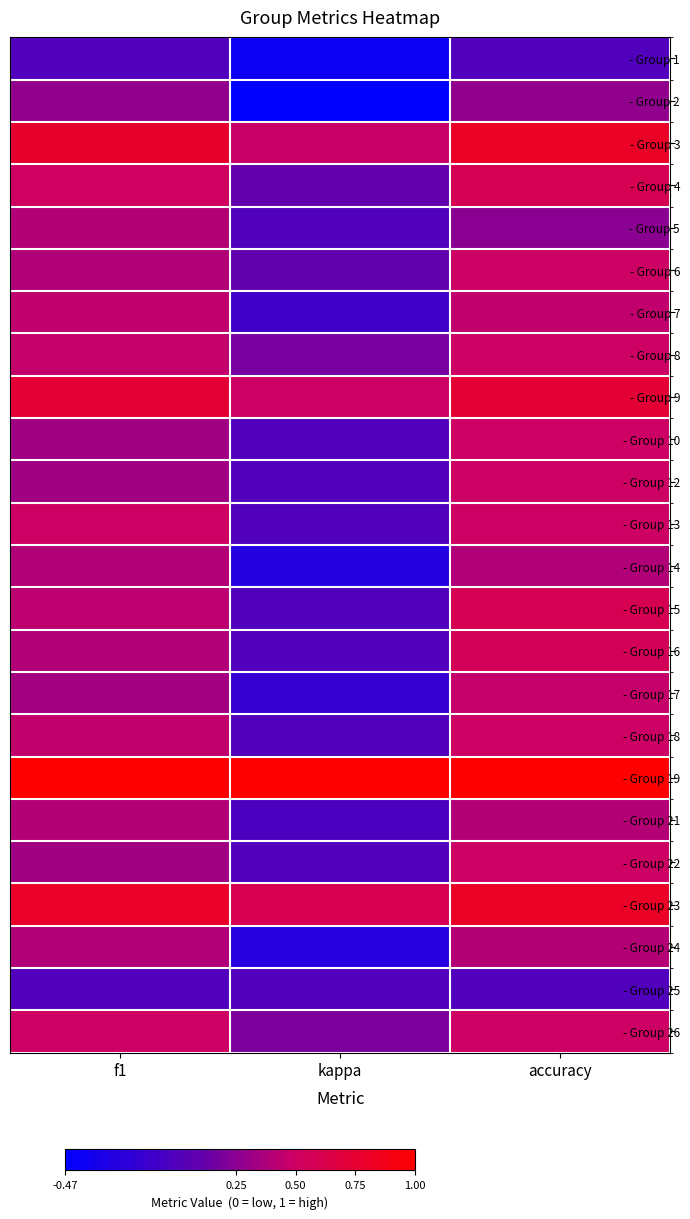

At which category does the chart reach its peak across all series?

f1